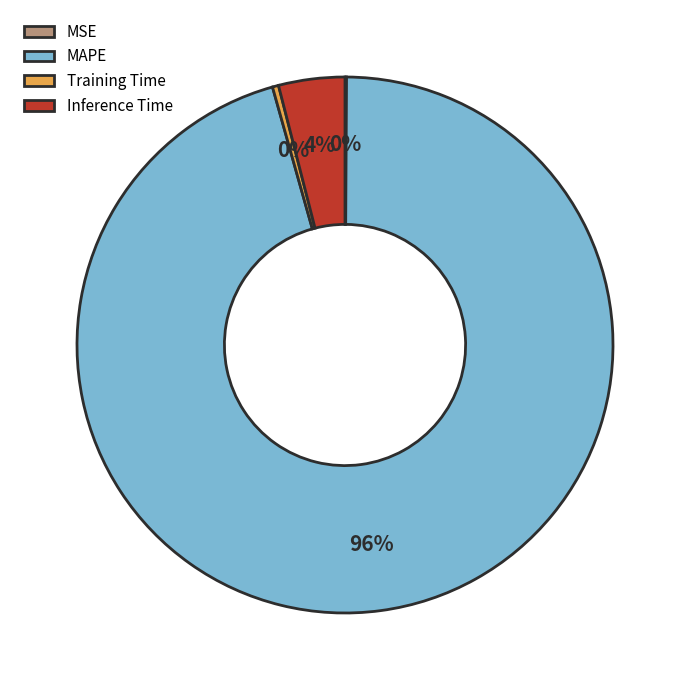

Which slice is the largest?

MAPE